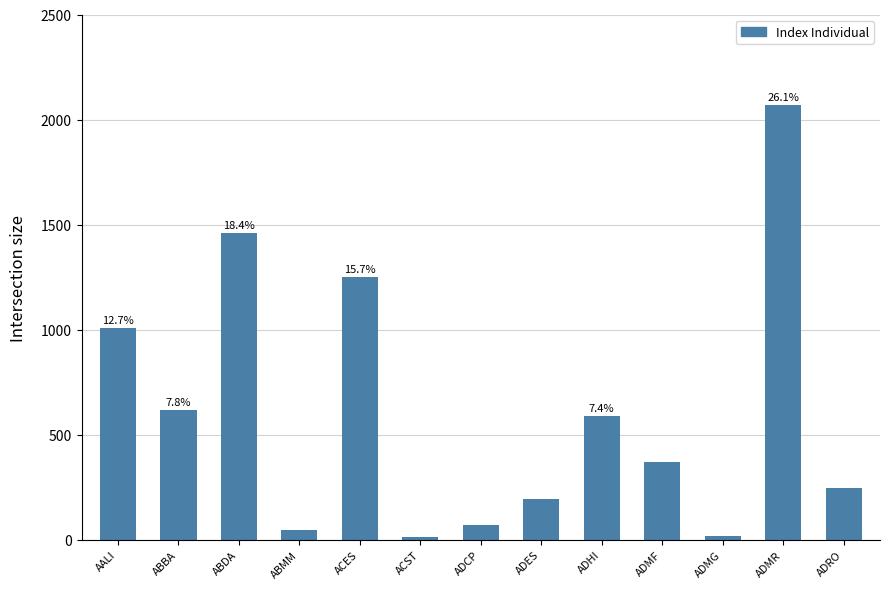

What is the difference between the maximum and minimum values?

2055.9